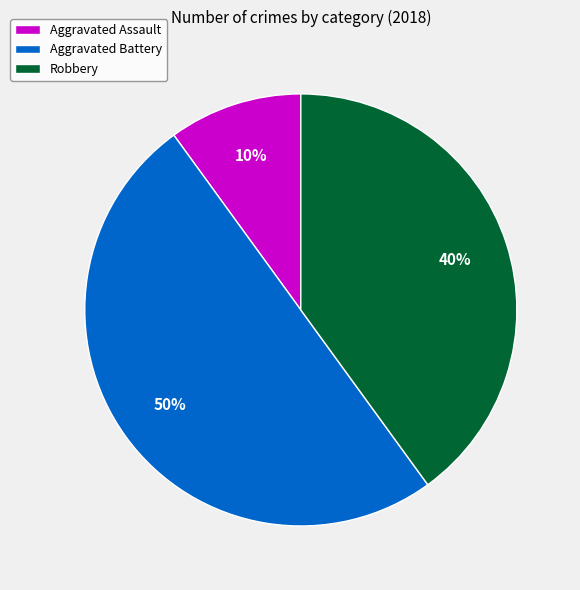

To the nearest percent, what is the difference between the largest and smallest slice percentages?

40%